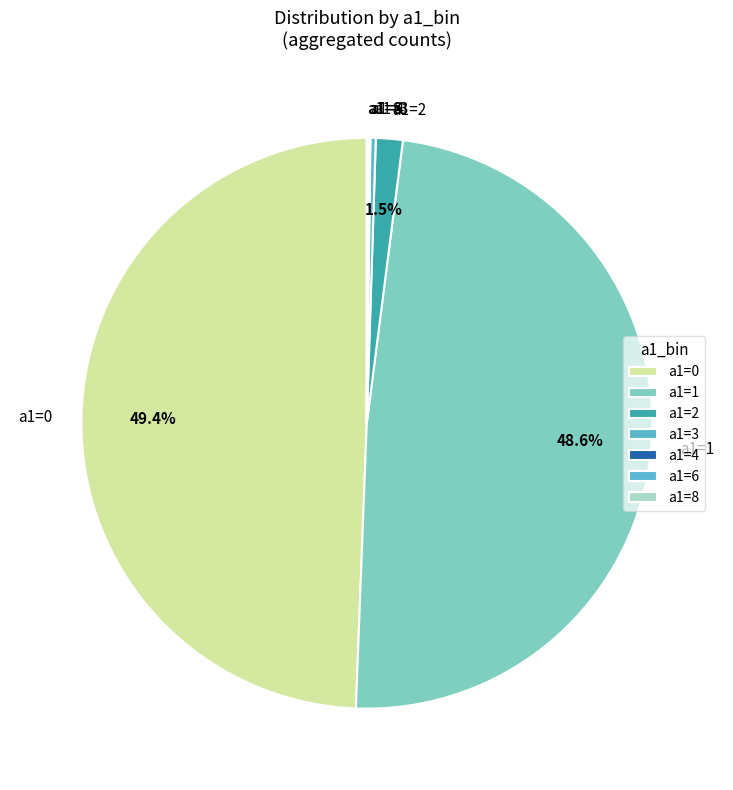

Does a1=2 represent more than half of the total?

No